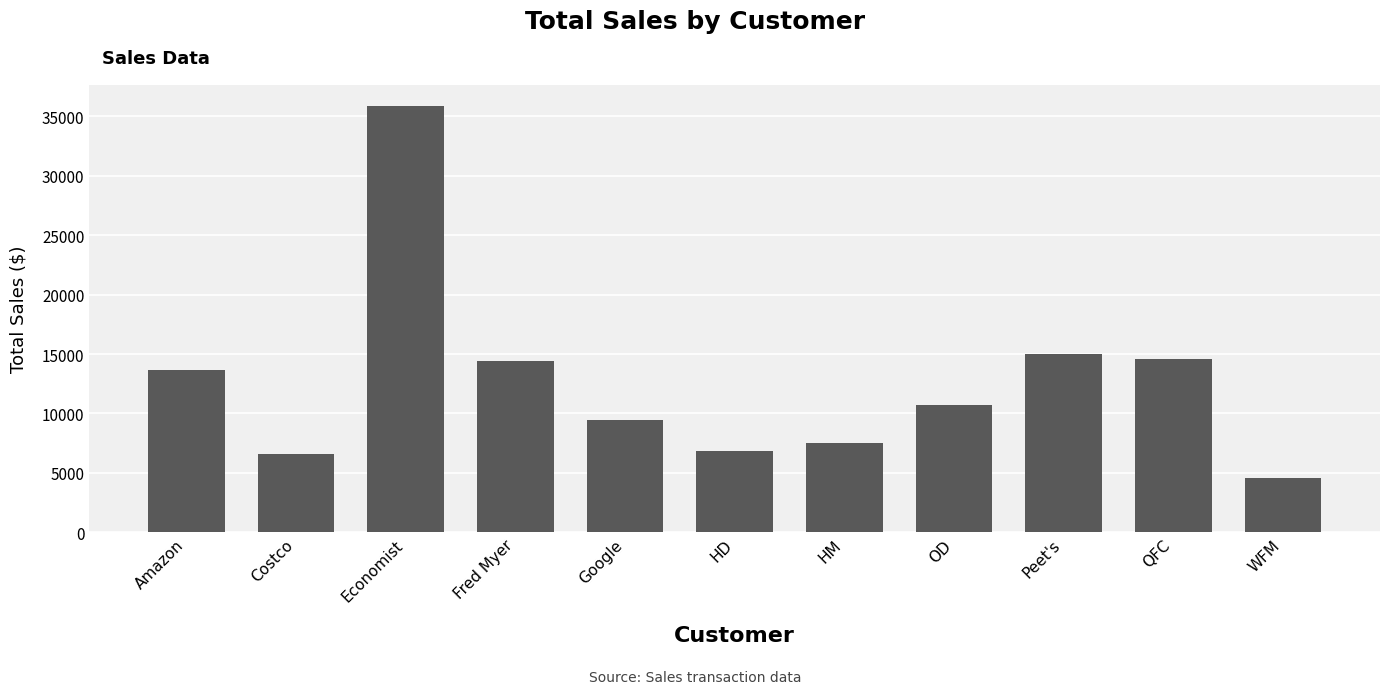

What is the change in value from Costco to Peet's?

+8371.4